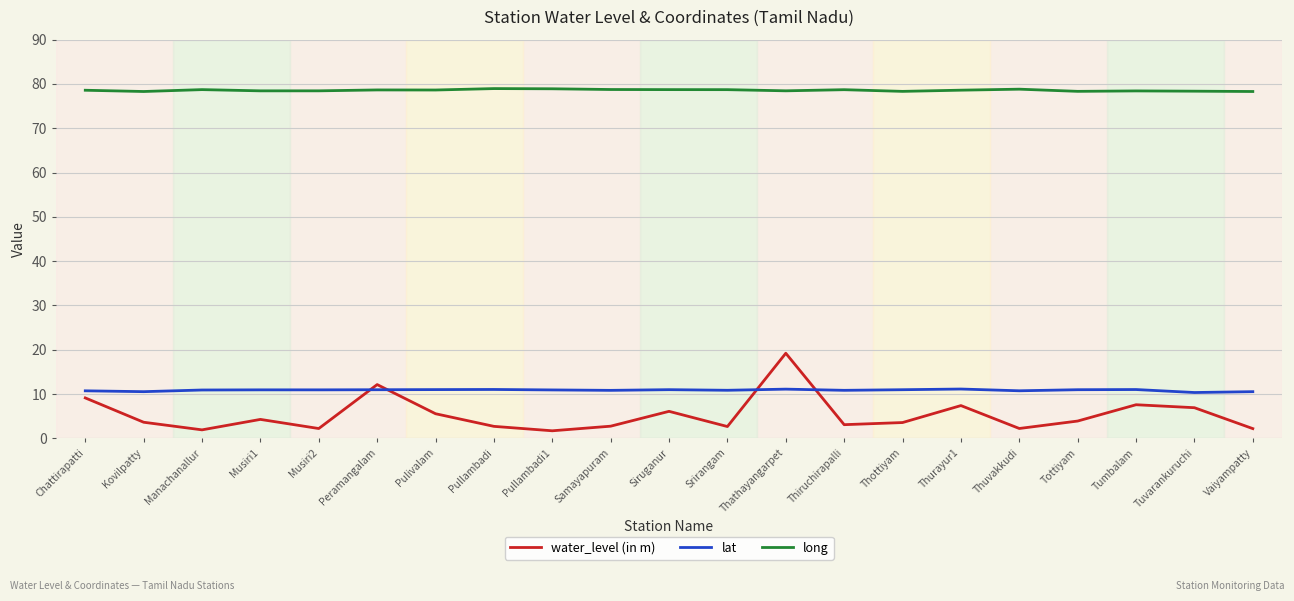

The long series shows 43.9 at Tottiyam. True or false?

False